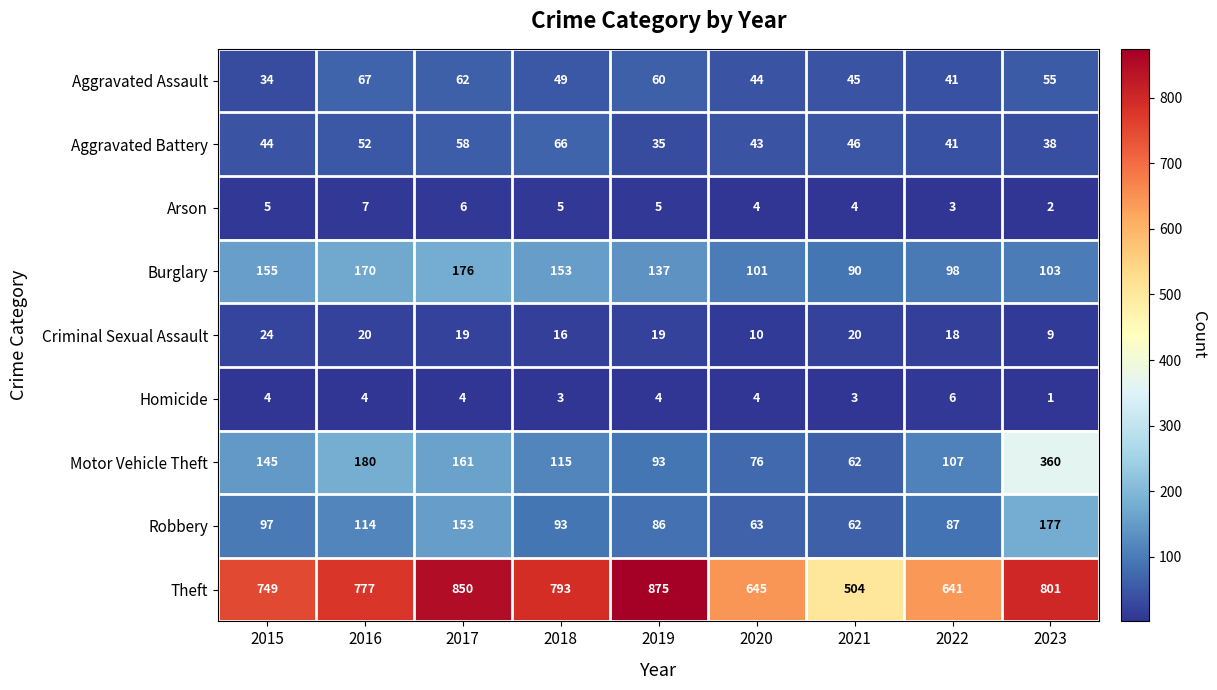

What is the spread (max minus min) of values at 2023?

800